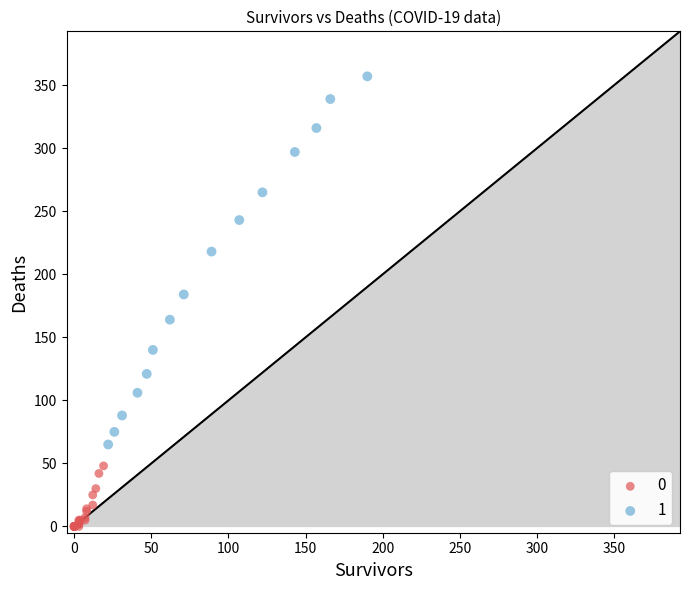

Which series has the largest Y range (max minus min)?

1